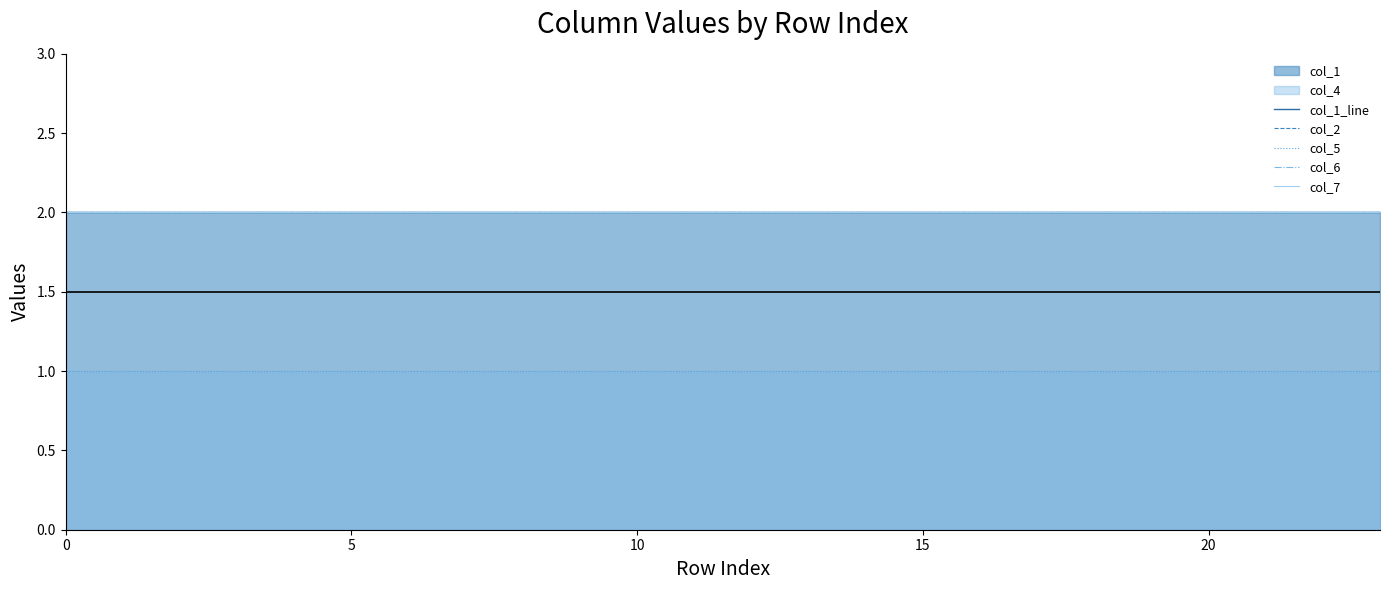

True or false: col_2 and col_7 intersect in this chart.

False